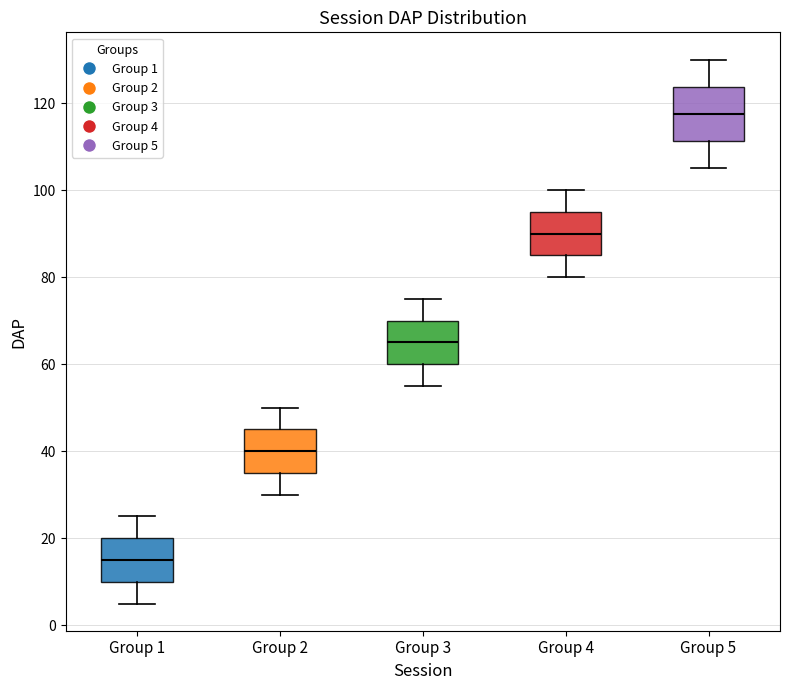

Where does the lower whisker of the box for Group 1 end on the y-axis? The values are not printed on the chart, so give them approximately, as read against the axis.

6